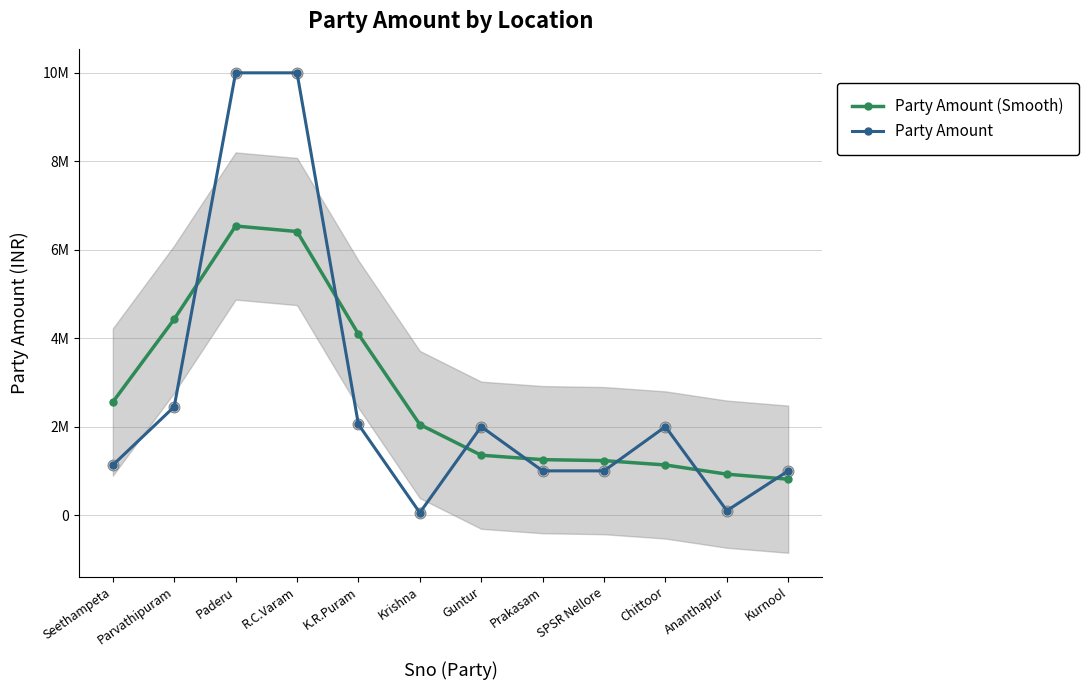

Which series has the widest spread of Y values?

Party Amount